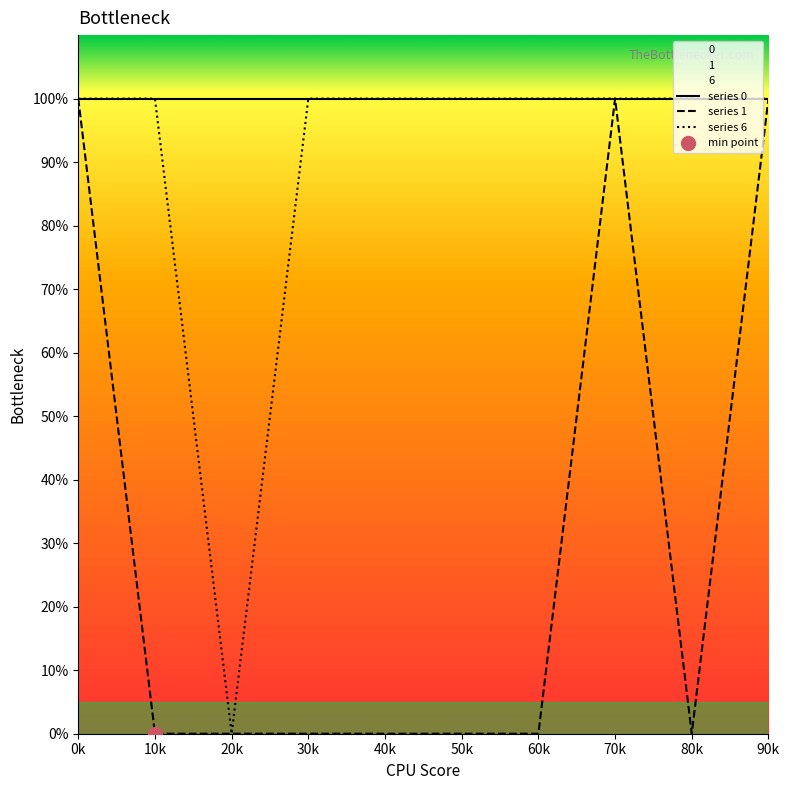

Reading left to right, extract all data points from this chart.

1: 1	0	0	0	0	0	0	1	0	1
6: 1	1	0	1	1	1	1	1	1	1